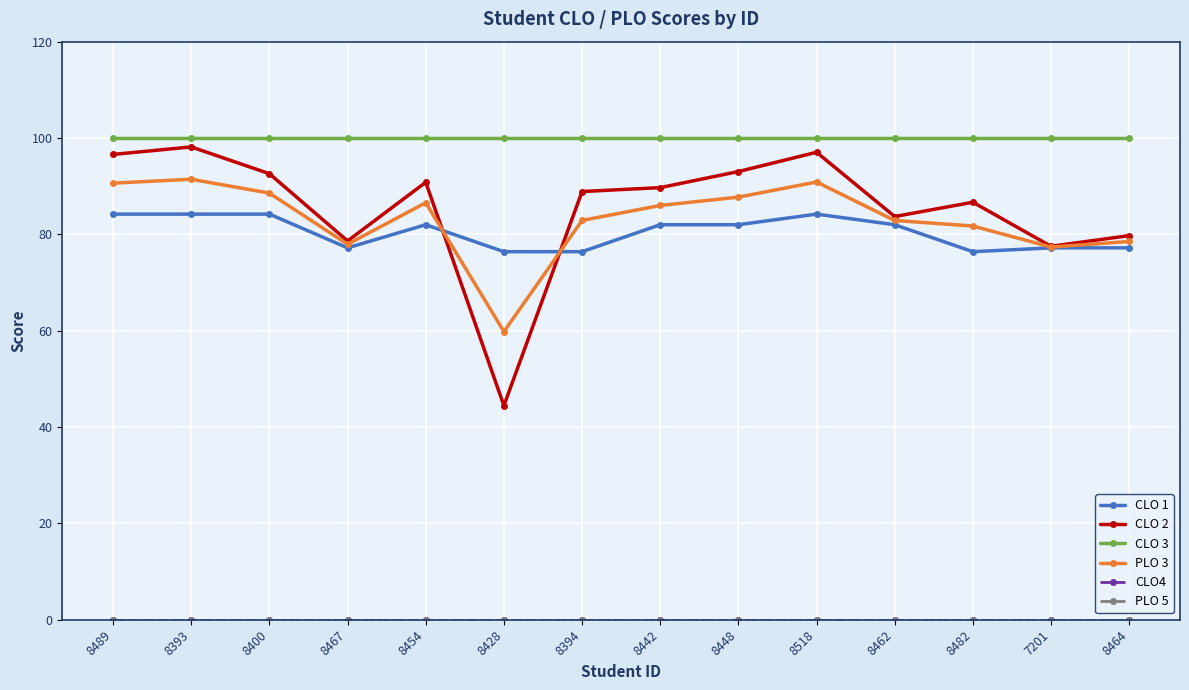

Does the chart have visible grid lines?

Yes